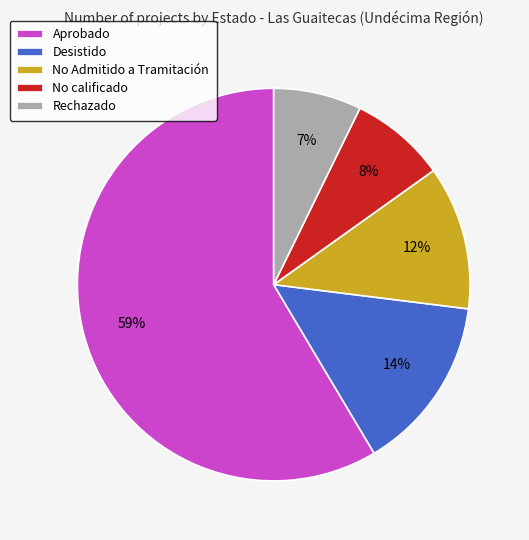

To the nearest percent, what is the combined percentage of Rechazado and No calificado?

15%